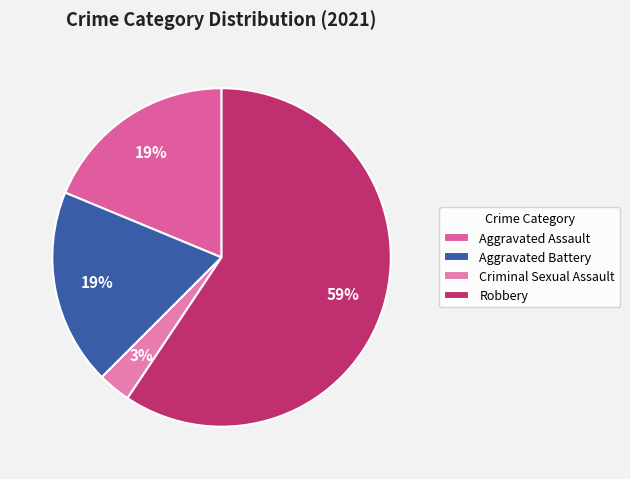

To the nearest percent, what percentage of the pie is Criminal Sexual Assault?

3%